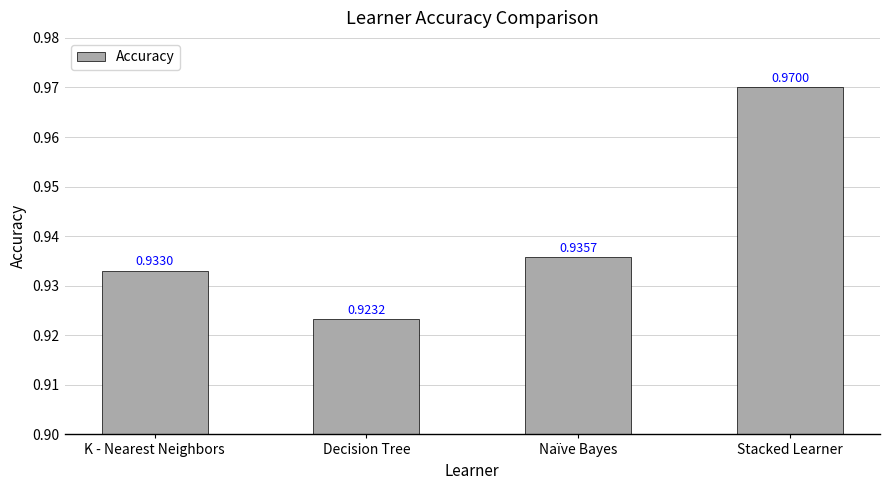

At which label is the value closest to 0?

Decision Tree